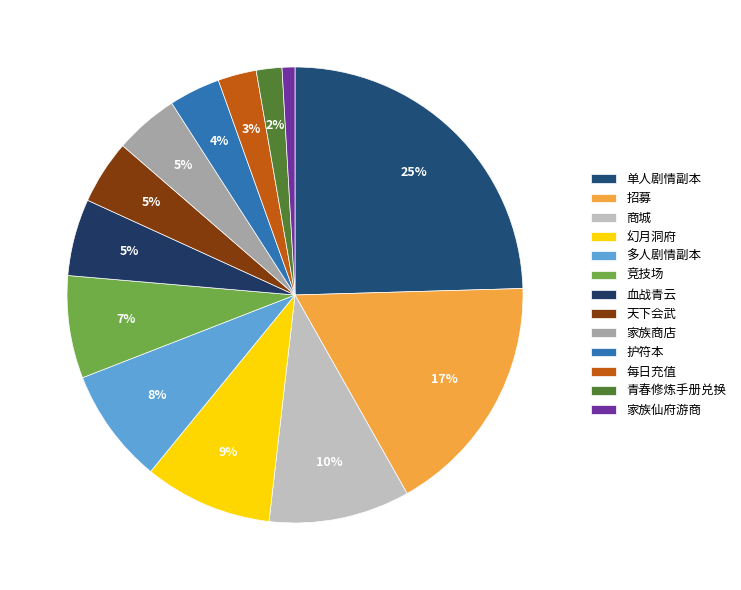

Rank the categories by value from highest to lowest.

单人剧情副本, 招募, 商城, 幻月洞府, 多人剧情副本, 竞技场, 血战青云, 天下会武, 家族商店, 护符本, 每日充值, 青春修炼手册兑换, 家族仙府游商